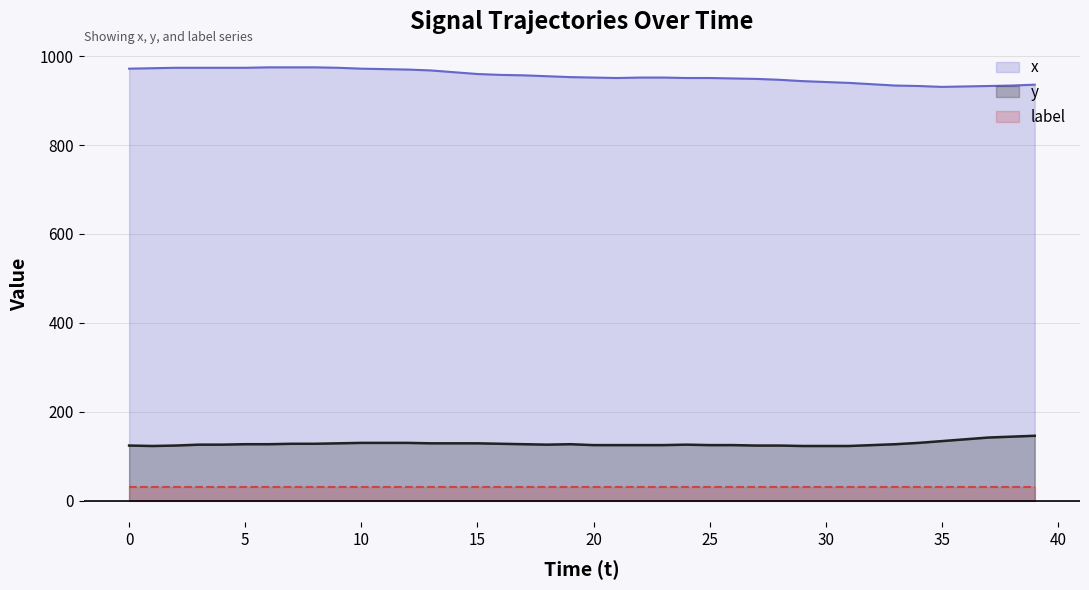

True or false: x and y intersect in this chart.

False